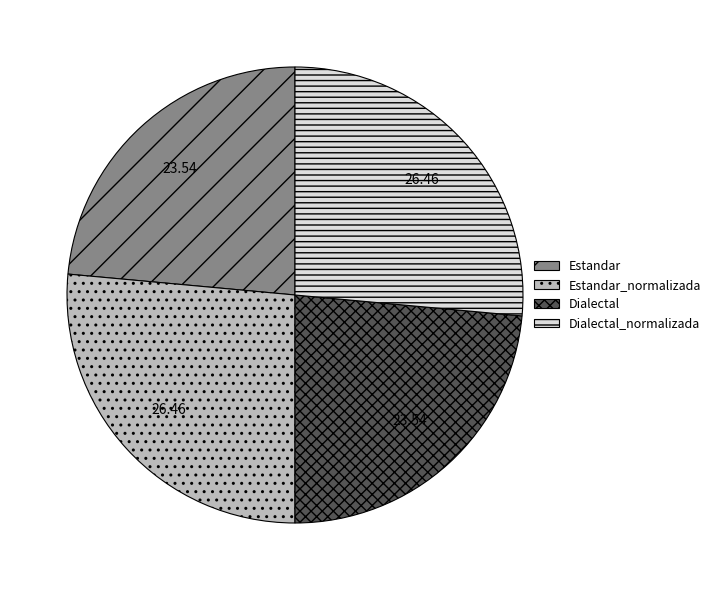

Does Dialectal_normalizada account for over 50% of the chart?

No